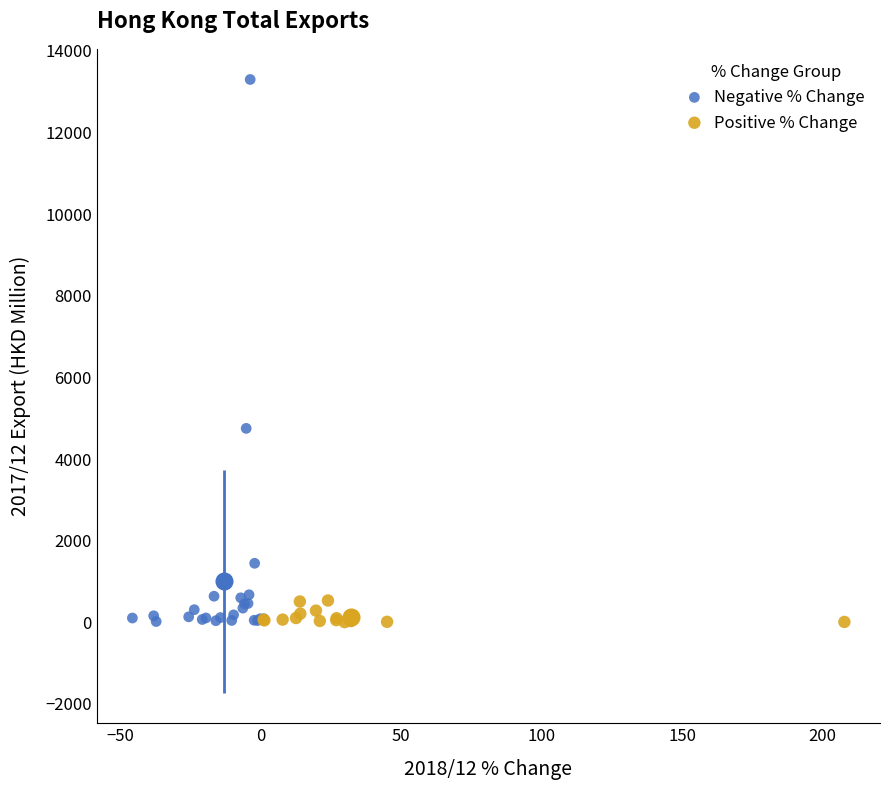

What are all the series names shown in the legend?

Negative % Change, Positive % Change